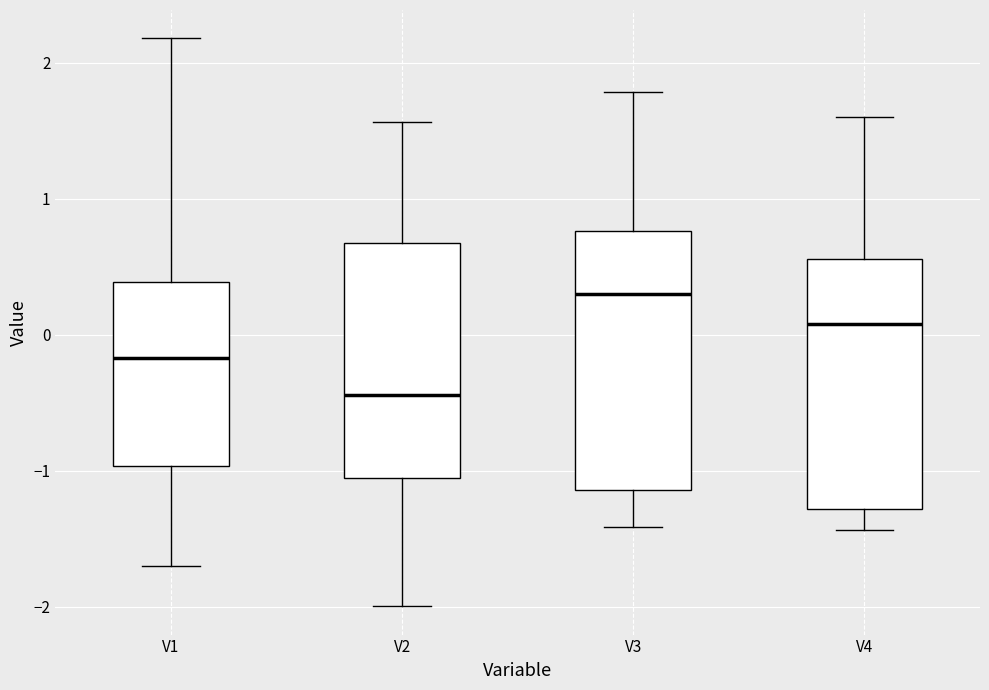

Which box has the highest median line?

V3